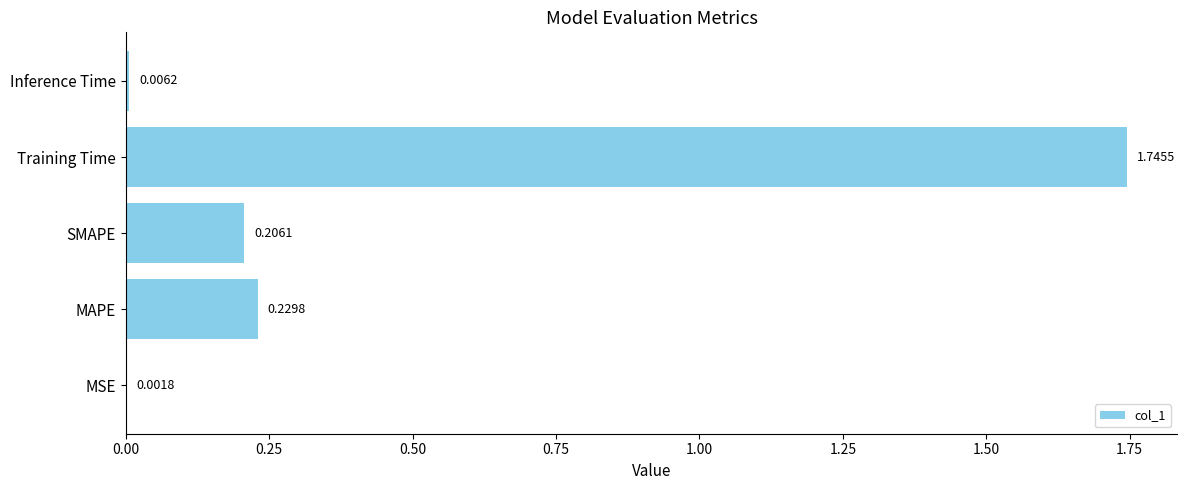

What is the change in value from MSE to SMAPE?

+0.2